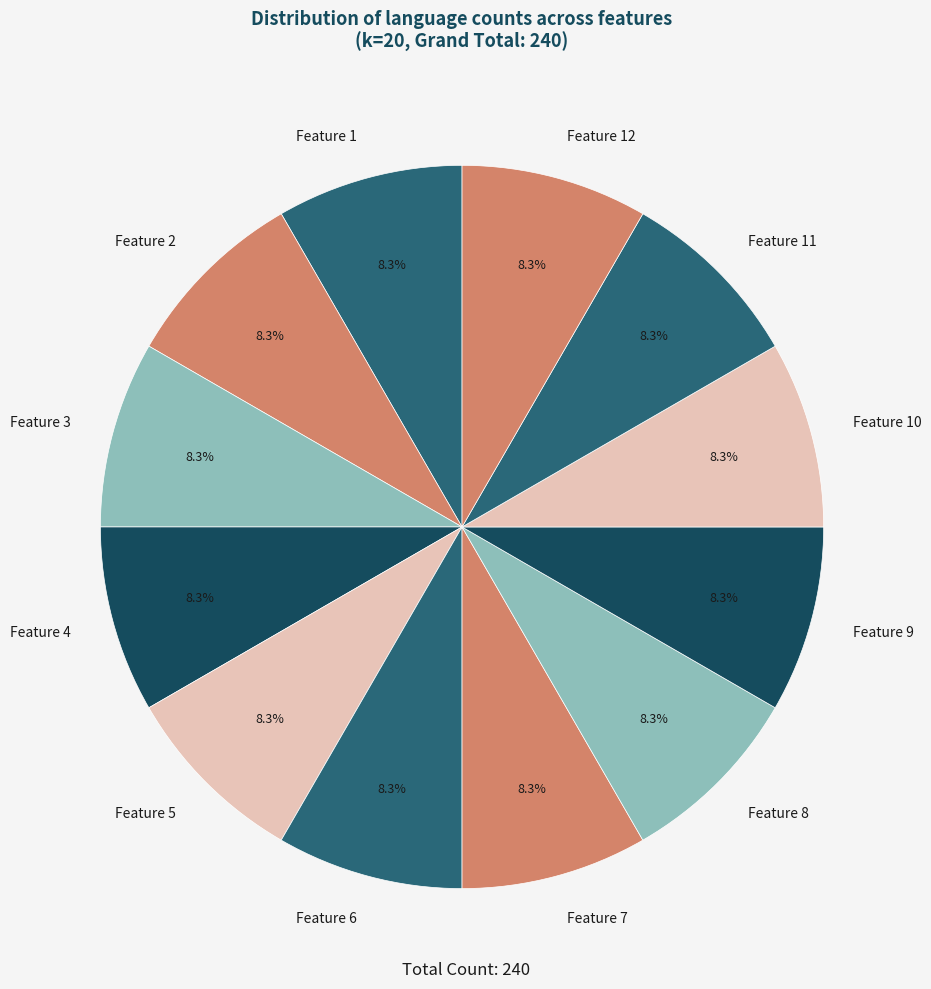

Is there a majority slice in this chart?

No